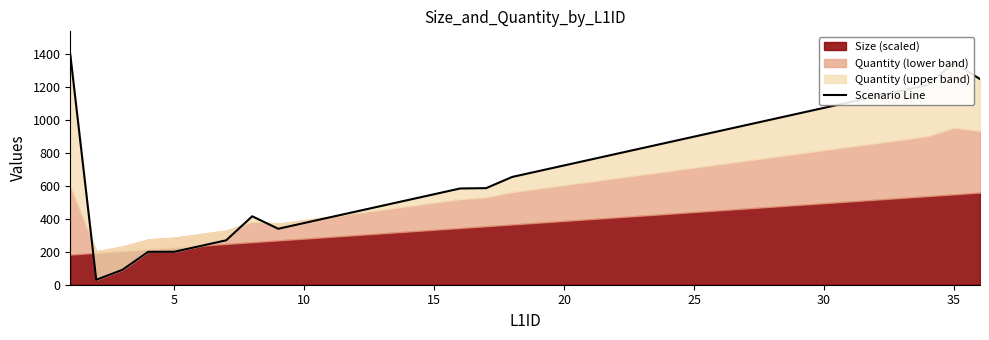

What is the difference between the second highest and second lowest values?

1259